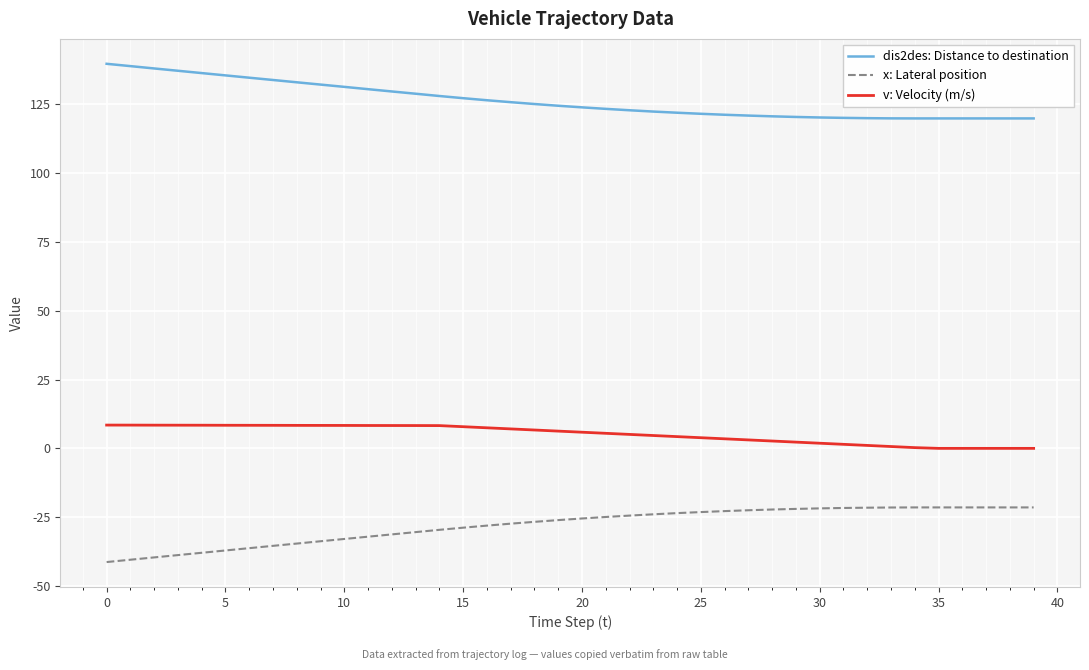

Rank the series by their maximum value, from lowest to highest.

x: Lateral position, v: Velocity (m/s), dis2des: Distance to destination